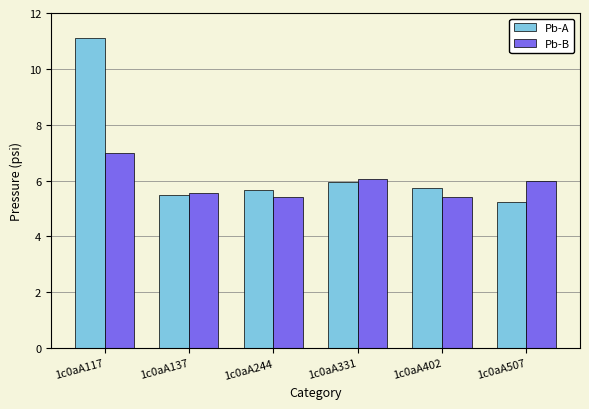

At which category is the sum across all series the highest?

1c0aA117